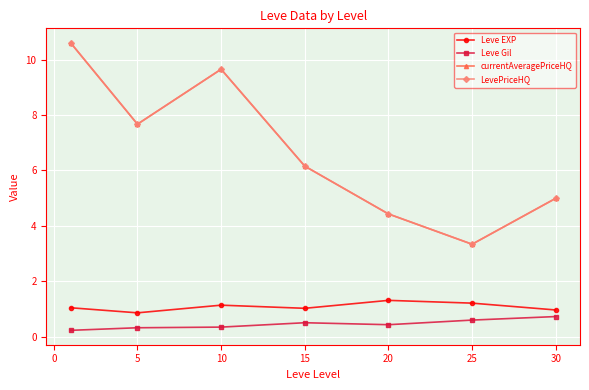

What is the greatest value displayed?

10.6